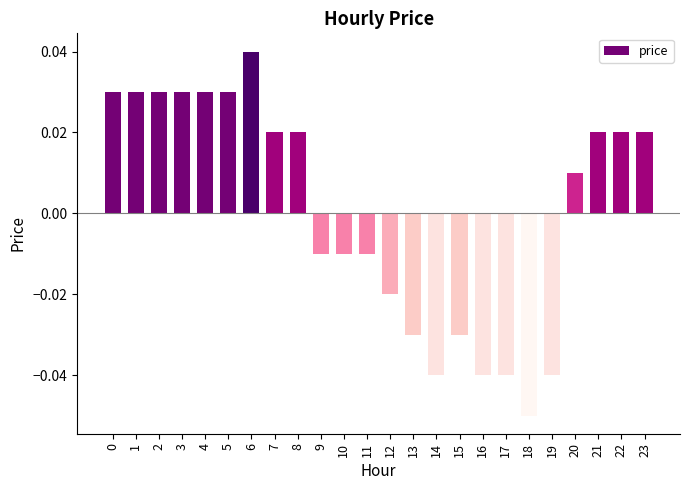

How many values are between 0 and 1?

13